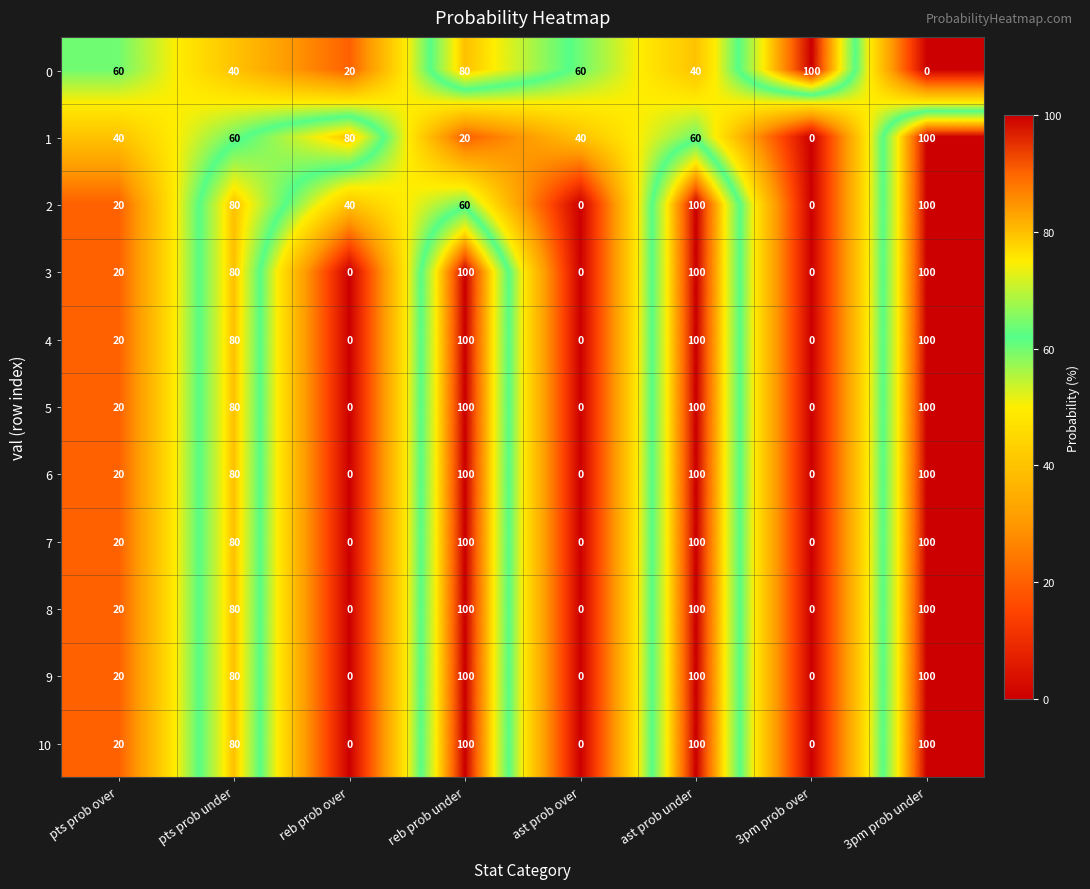

What is the difference between the 4 values at ast prob under and 3pm prob over?

100